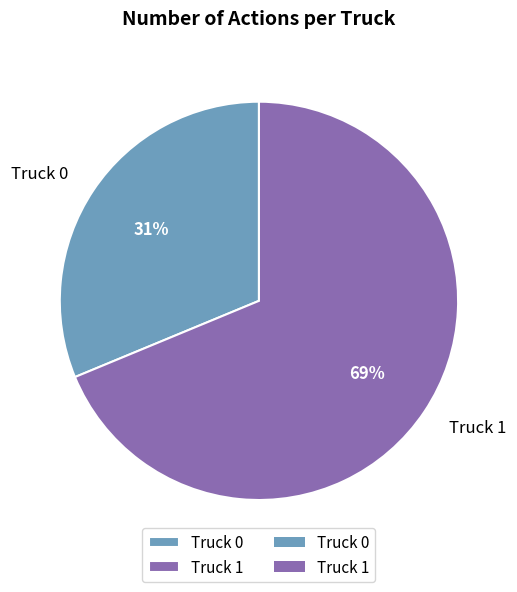

Count the number of slices in the pie.

2